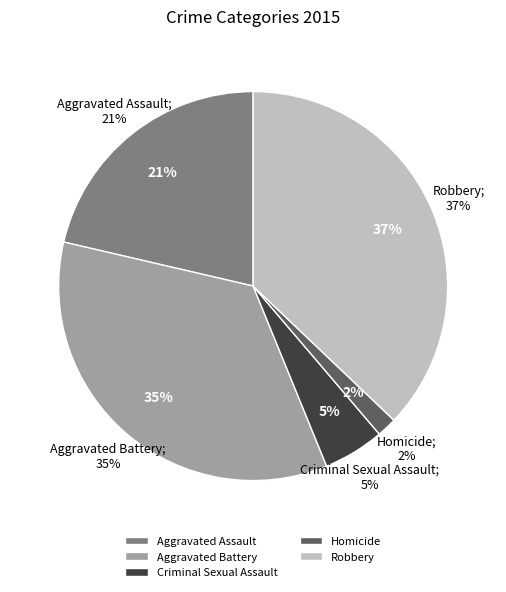

Count the number of slices in the pie.

5